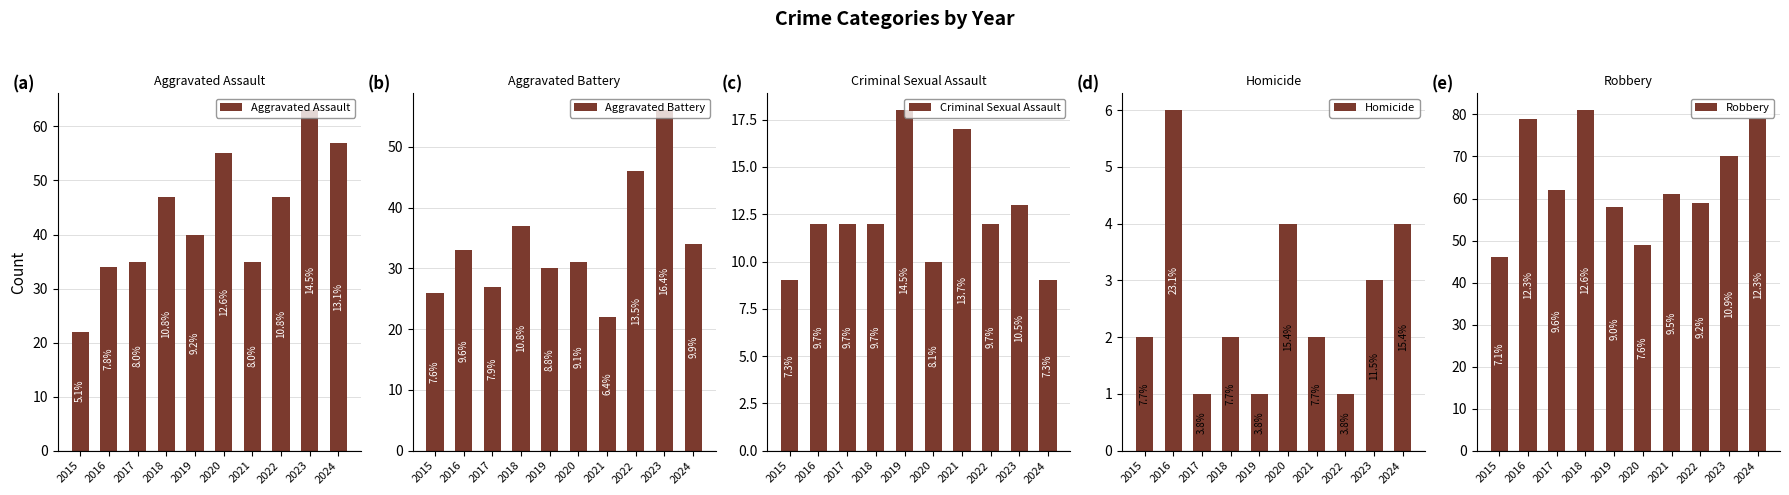

How many groups of bars are there?

10